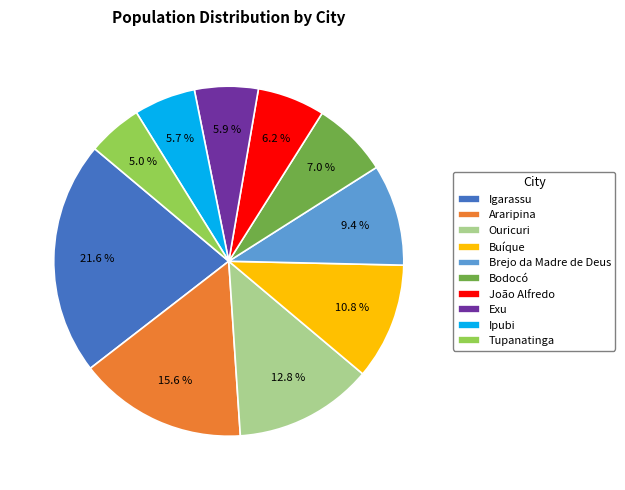

True or false: Bodocó accounts for 7% of the total.

True